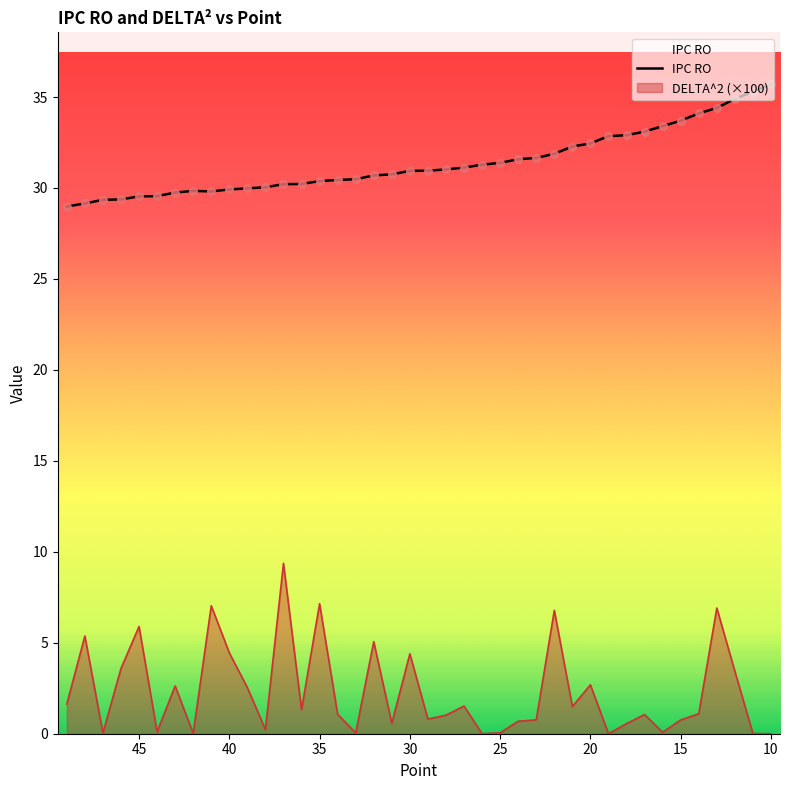

Which series reaches the minimum Y coordinate?

DELTA^2